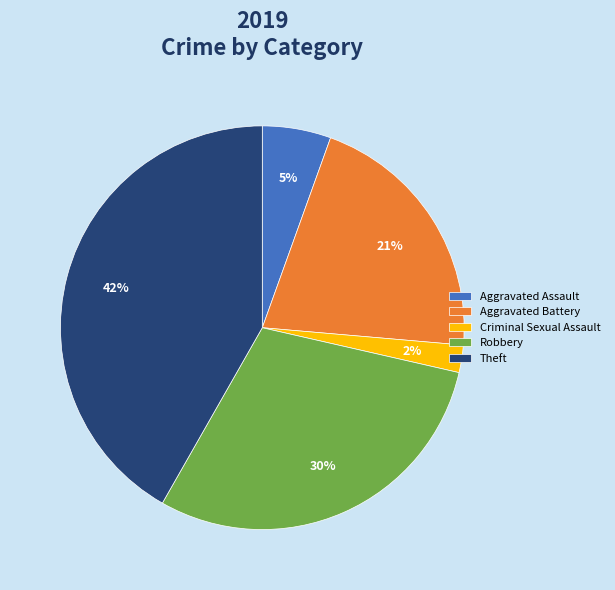

Does any single category account for the majority?

No